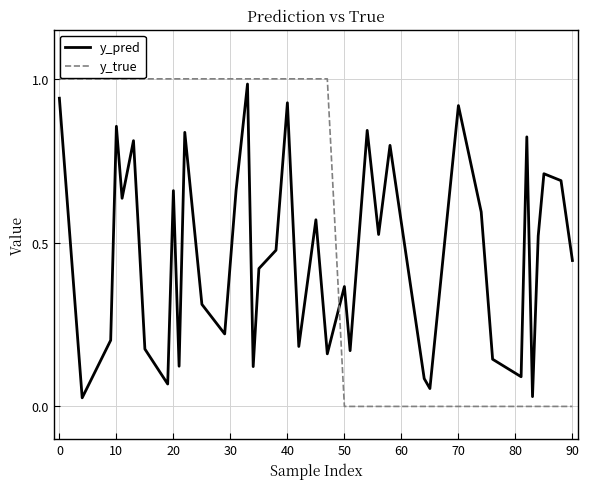

After their last crossing, which series has the higher values: y_pred or y_true?

y_pred